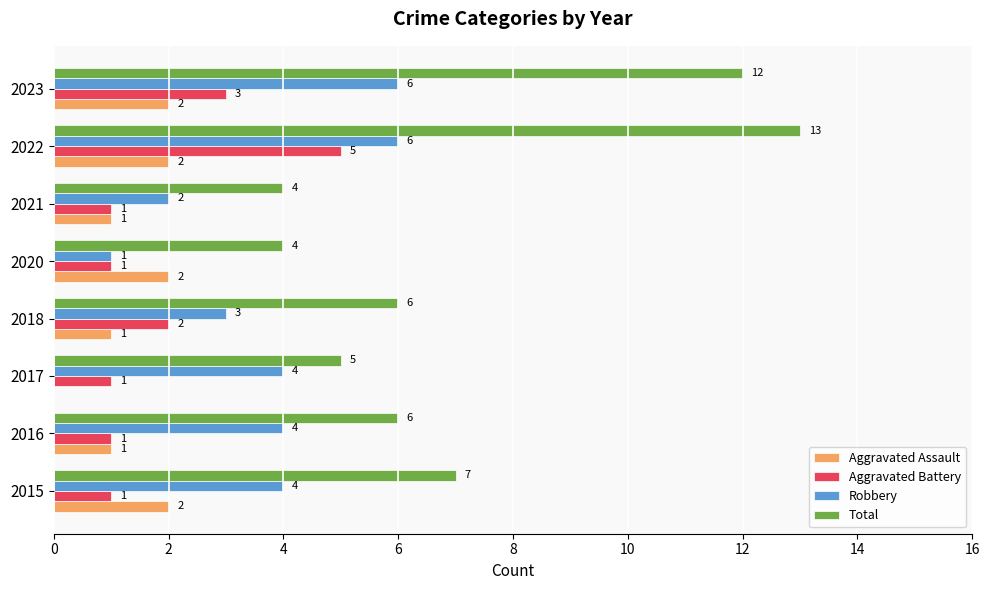

What is the sum of all Robbery values?

30